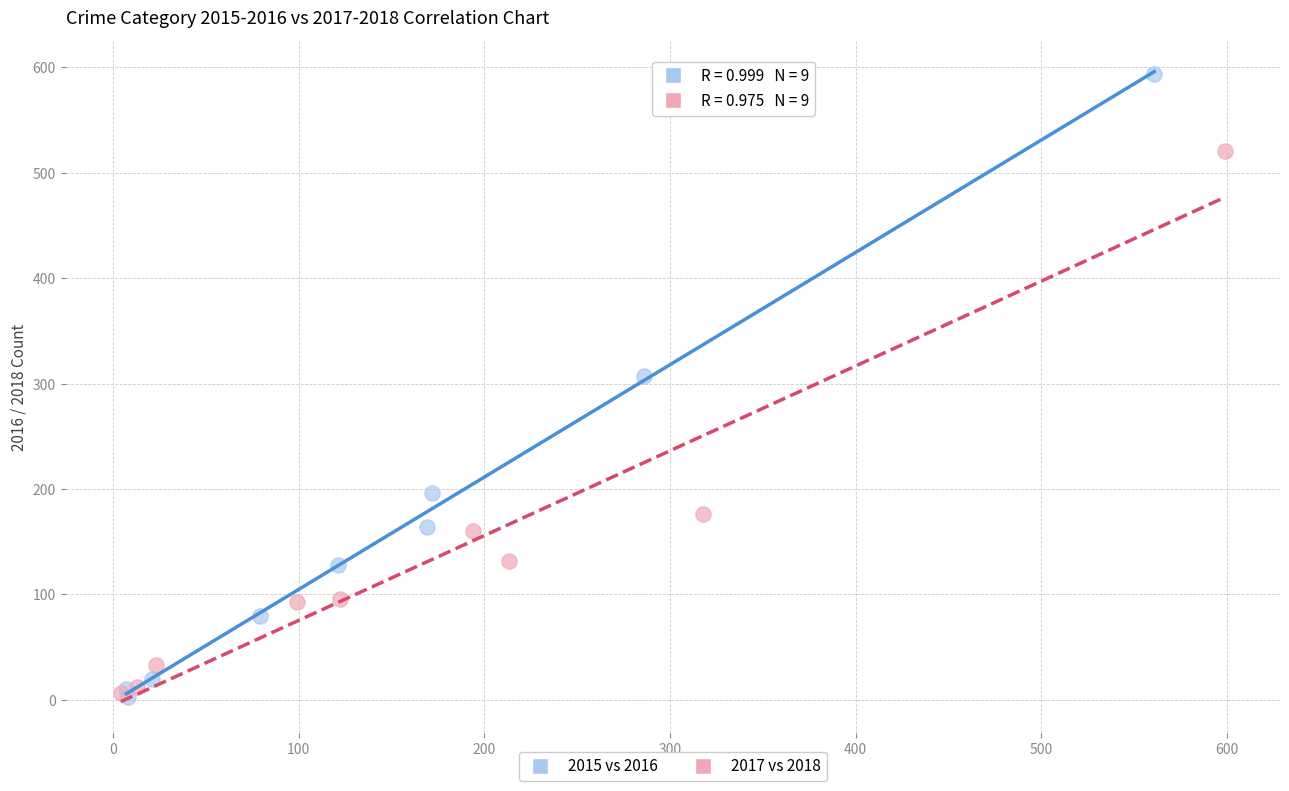

Which series has the largest Y range (max minus min)?

2015 vs 2016